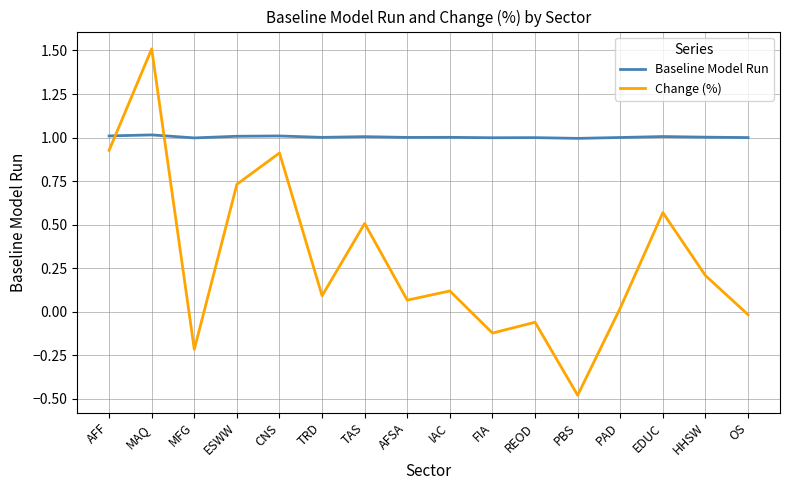

What position from the left is TAS?

7